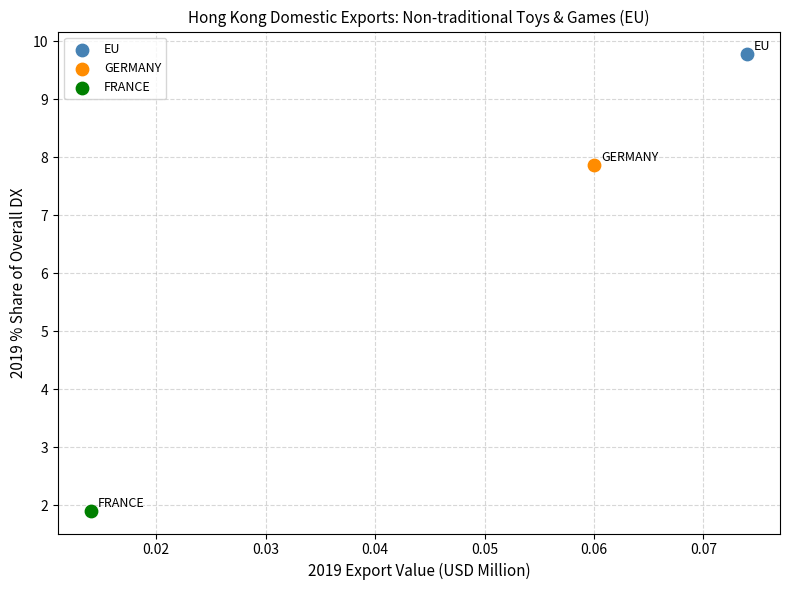

Which series reaches the minimum Y coordinate?

FRANCE